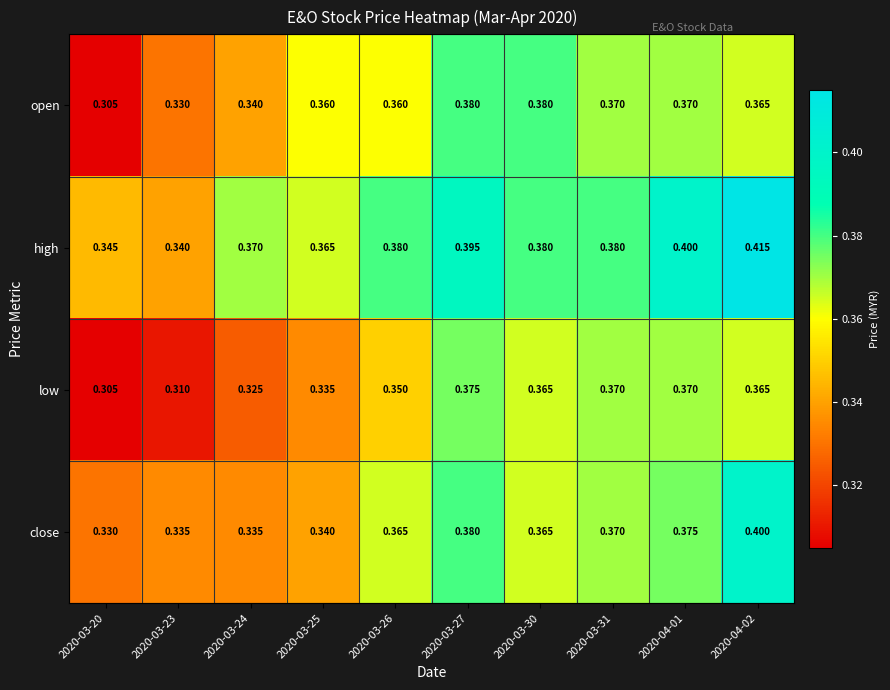

Rank the series at 2020-03-23 from highest to lowest value.

high, close, open, low